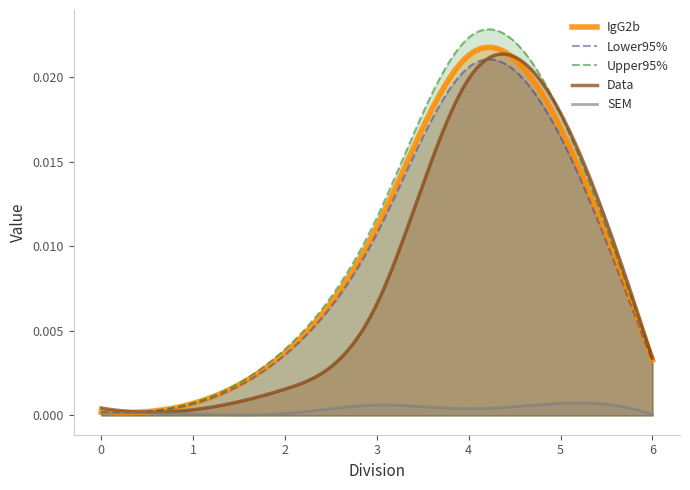

True or false: IgG2b and Upper95% intersect in this chart.

False